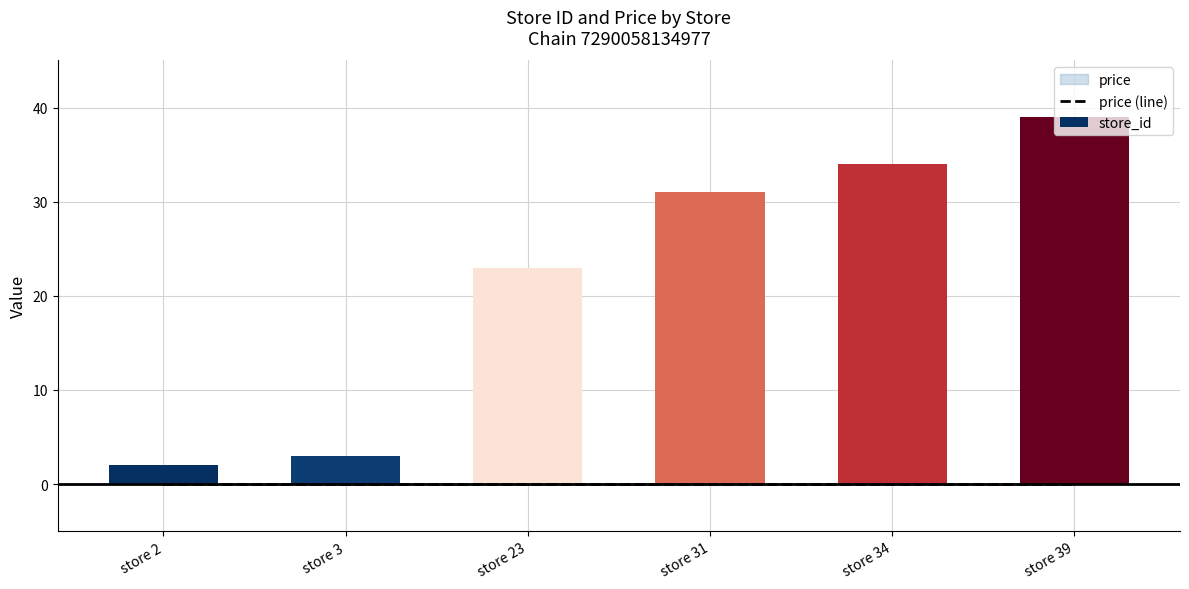

Reading left to right, list all the values displayed in this chart.

price (line): 0.0	0.0	0.0	0.0	0.0	0.0
store_id: 2.0	3.0	23.0	31.0	34.0	39.0